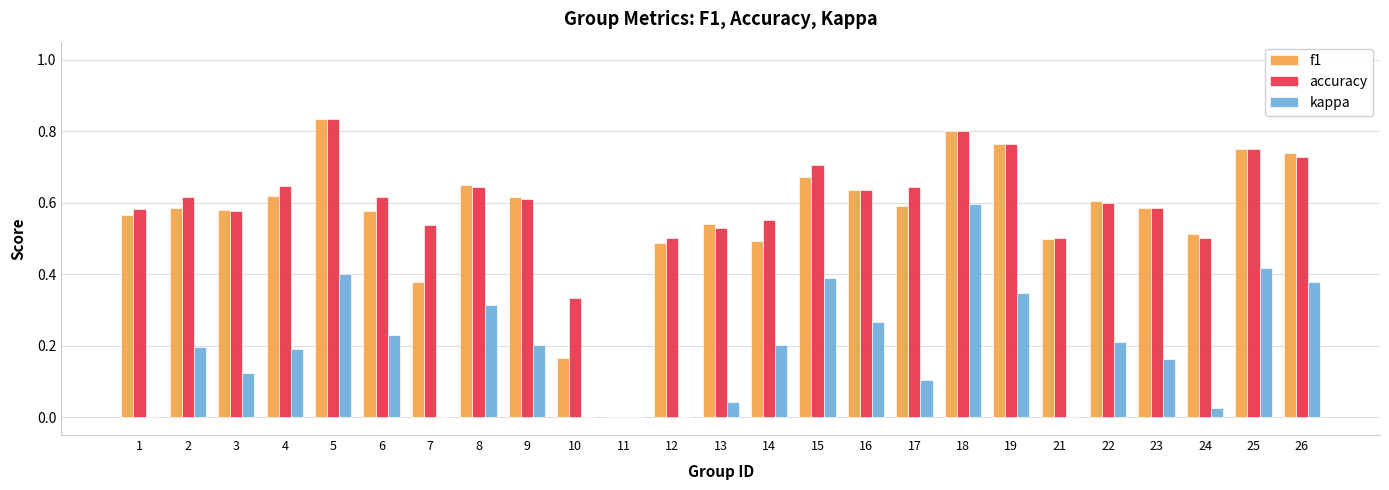

How many distinct data groups are displayed?

3